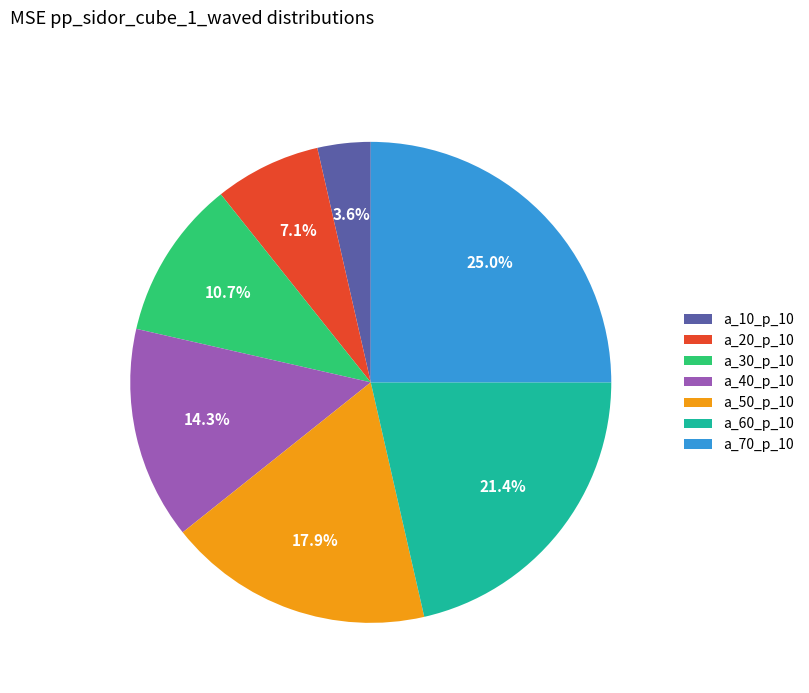

Which slice is the largest?

a_70_p_10